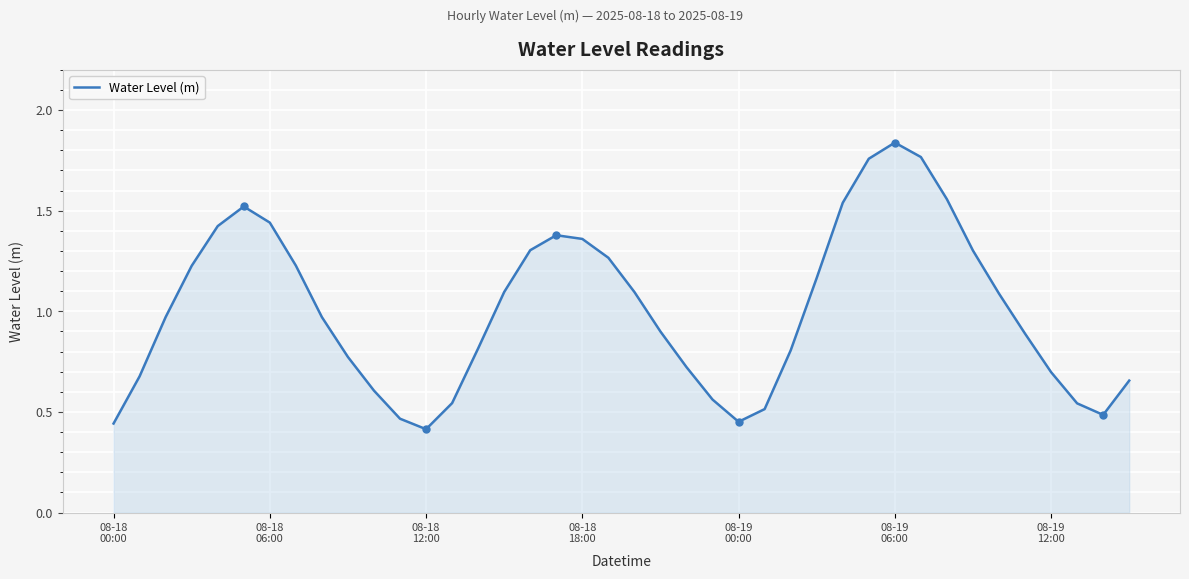

Which category has the highest value across all series?

08-19
06:00